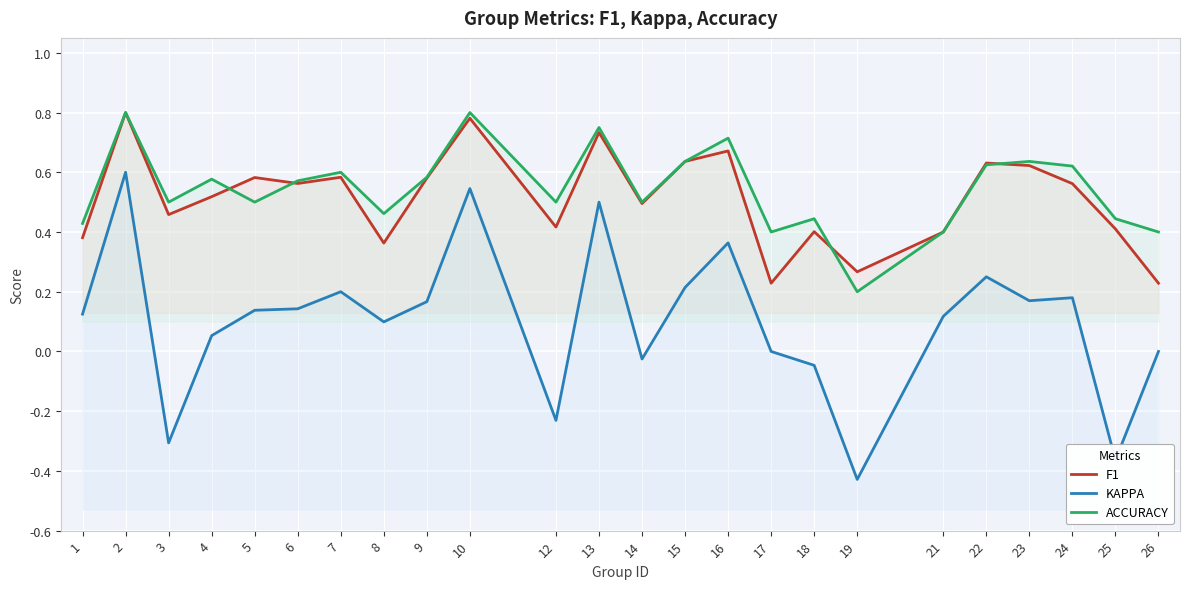

Count the ACCURACY values in the range 0 to 1.

24